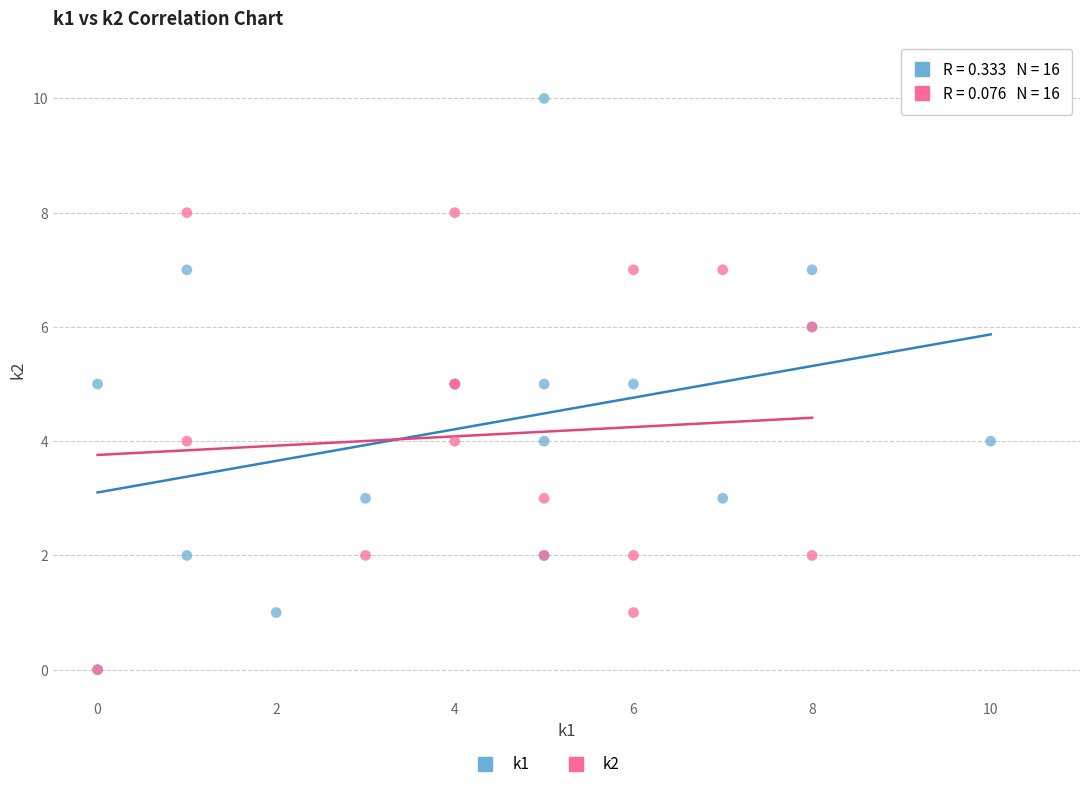

Which series has the widest spread of Y values?

k1